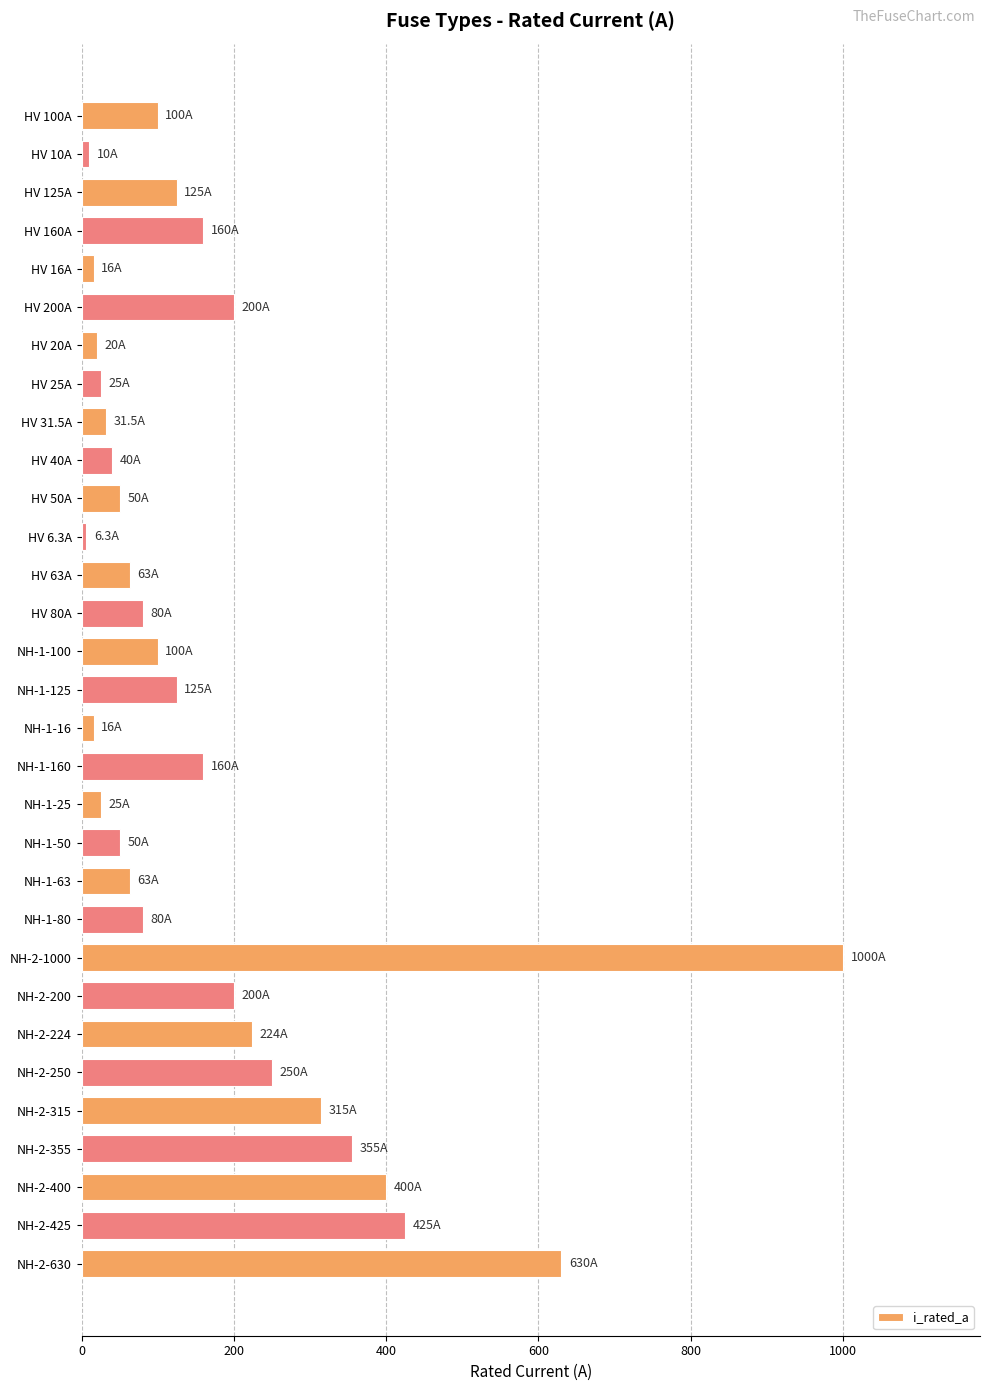

What is the maximum value shown in the chart?

1000.0